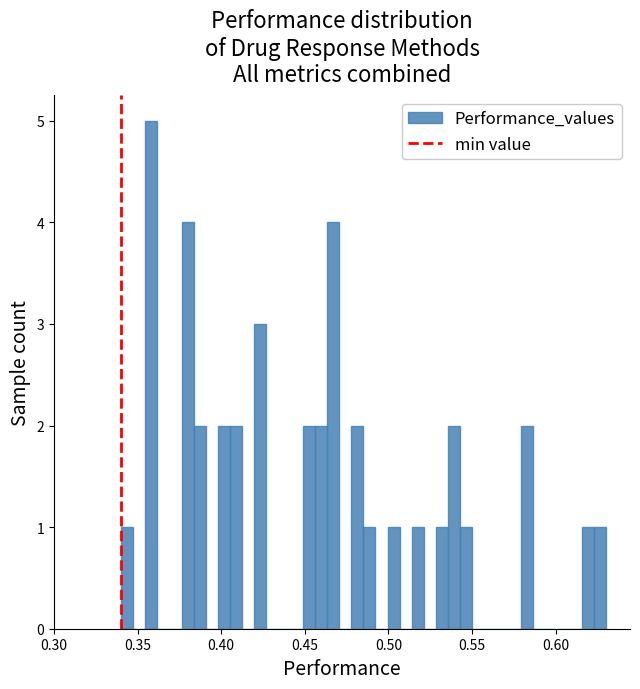

Around what value on the x-axis is the tallest bar? Give the approximate position of its centre, as read against the axis.

0.360